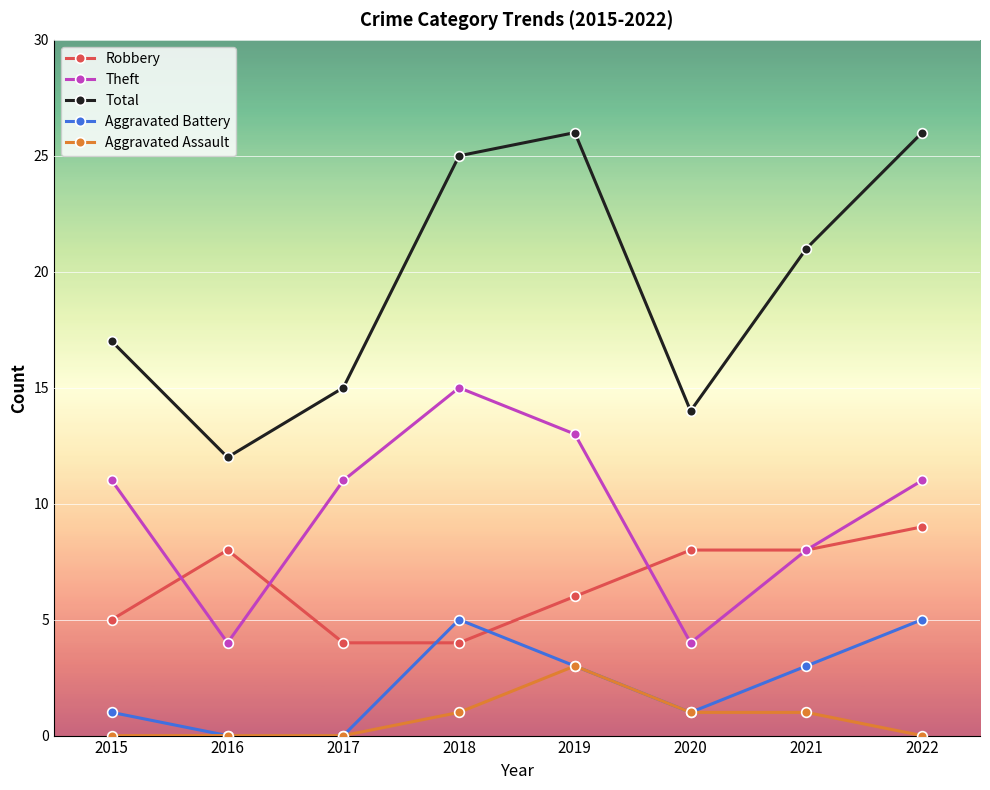

How many data points does each series have?

8